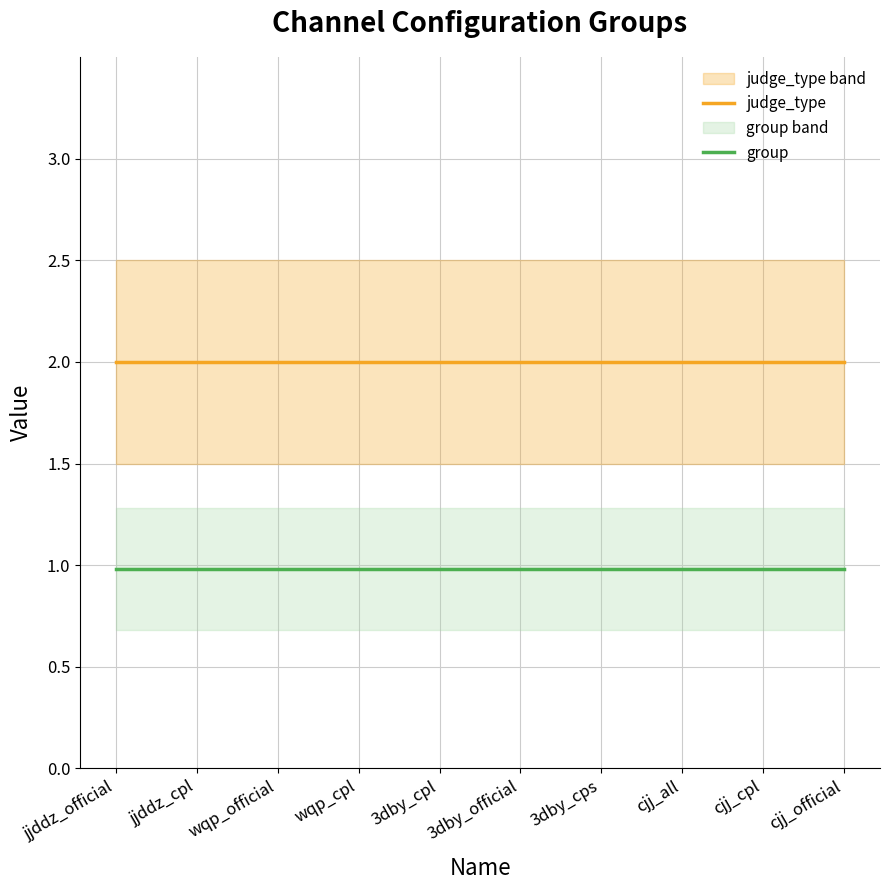

Rank the series by their average value, from highest to lowest.

judge_type, group